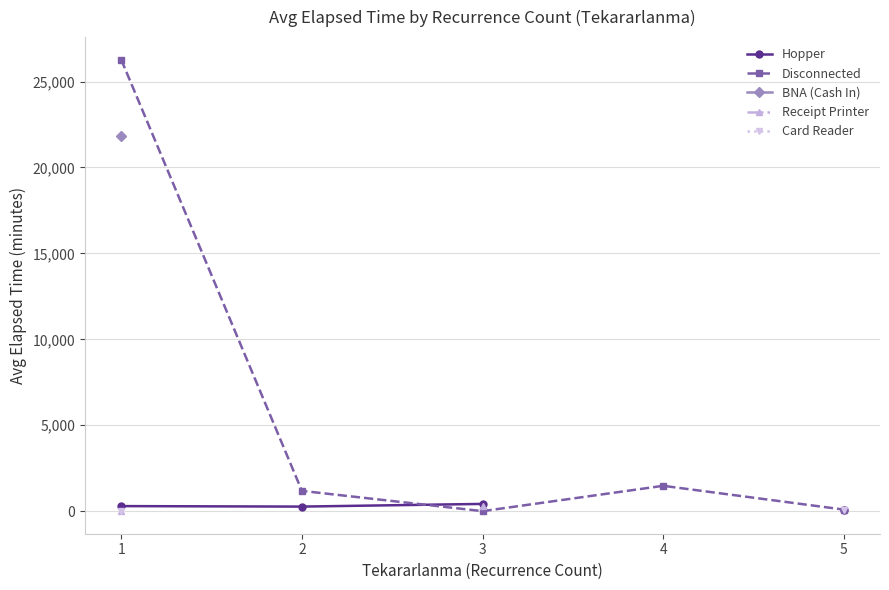

True or false: Hopper and BNA (Cash In) intersect in this chart.

False